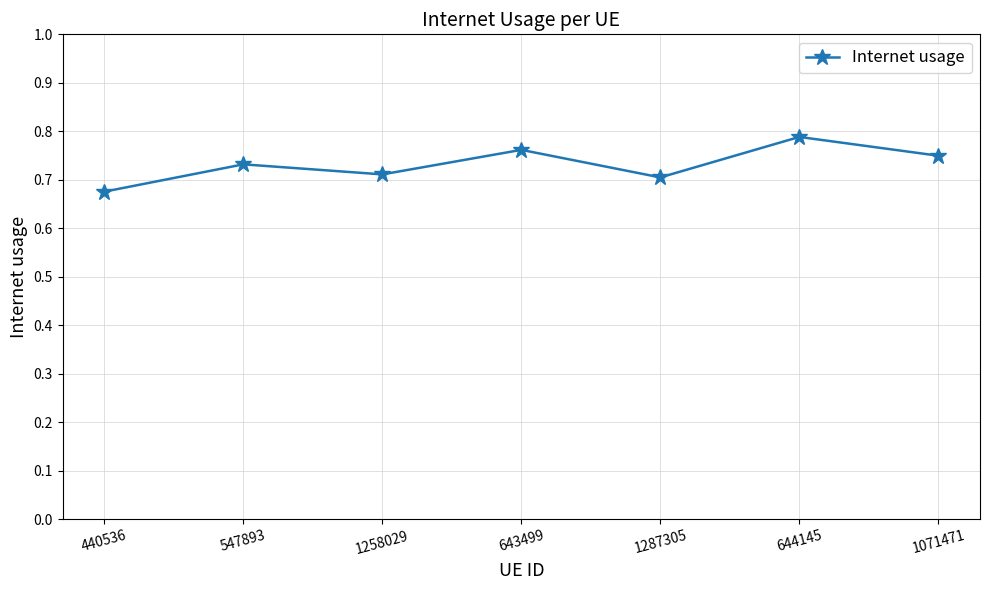

Which label corresponds to the smallest value in the chart?

440536